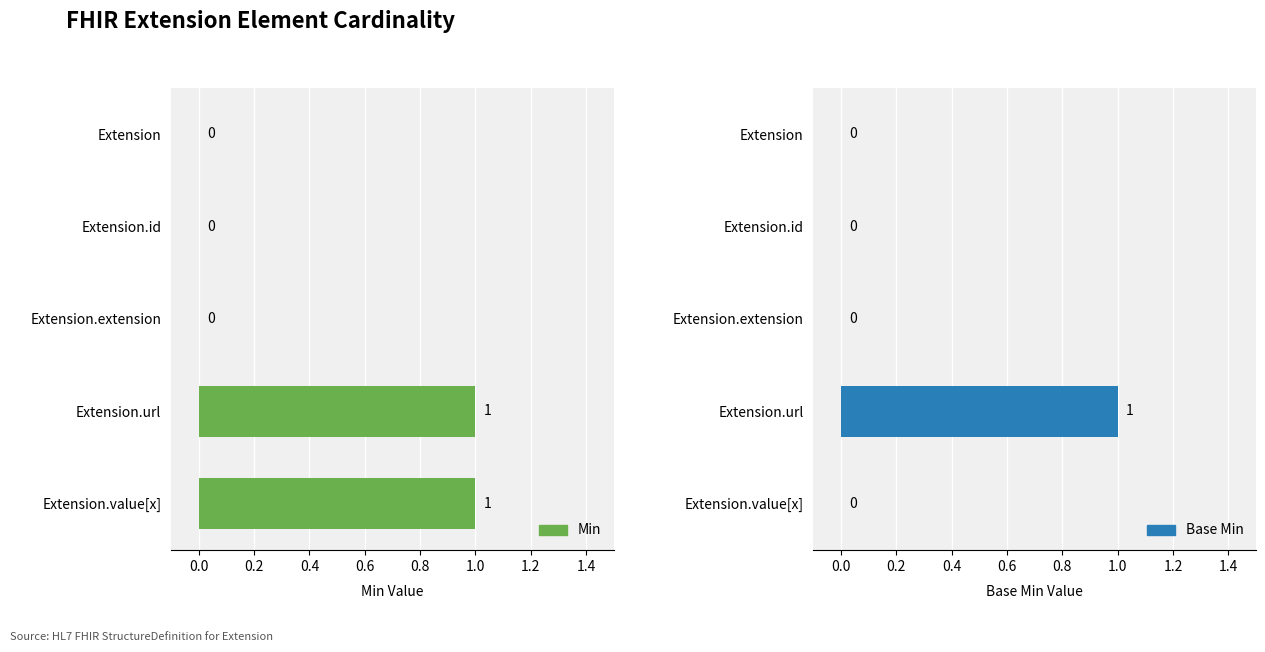

What is the maximum value for Min?

1